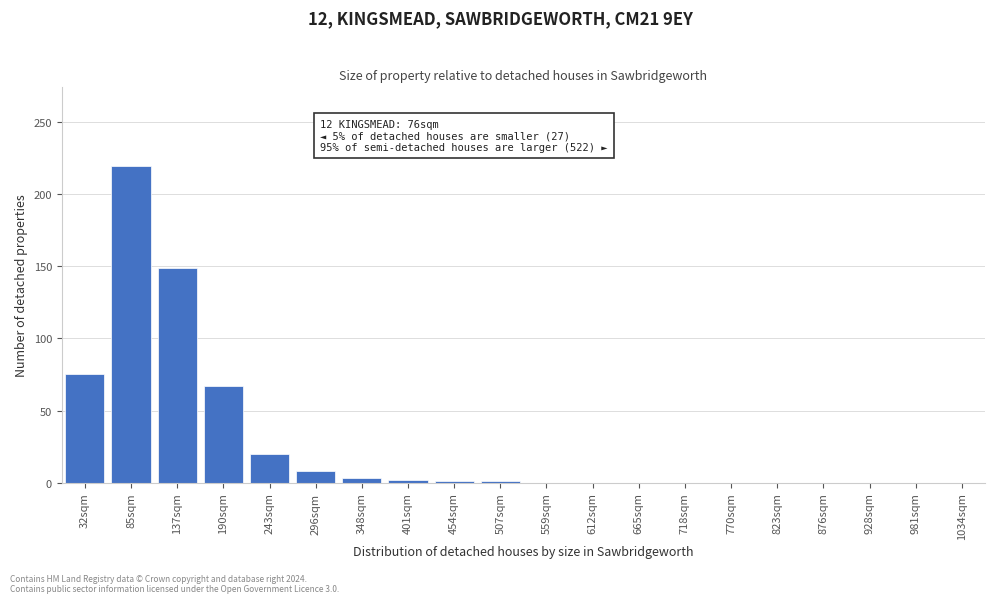

What is the approximate value at 85sqm?

219